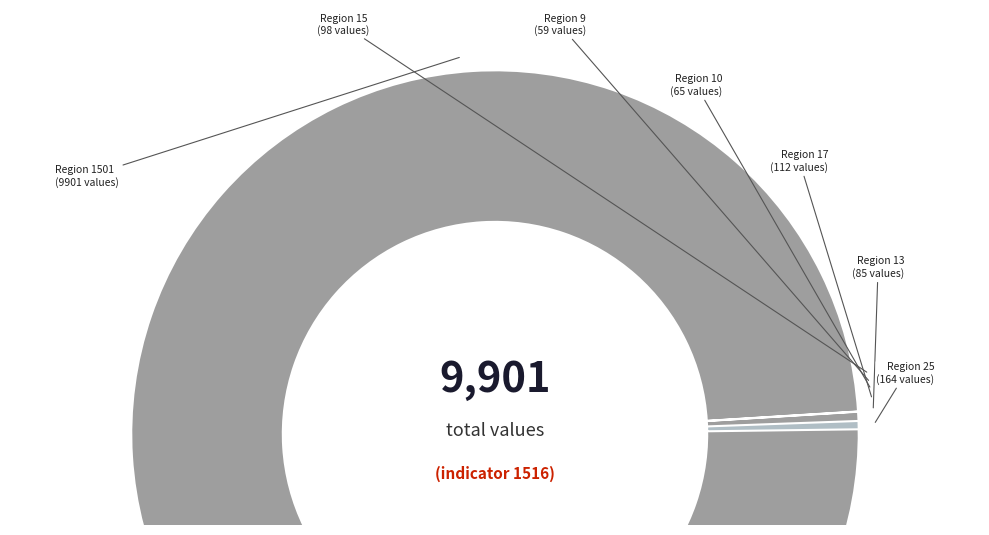

Combined, do 10 and 25 account for over 50%?

No